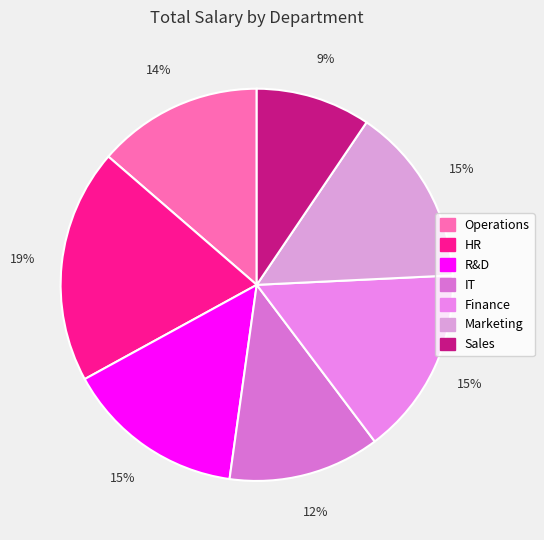

Which slice is the largest?

HR